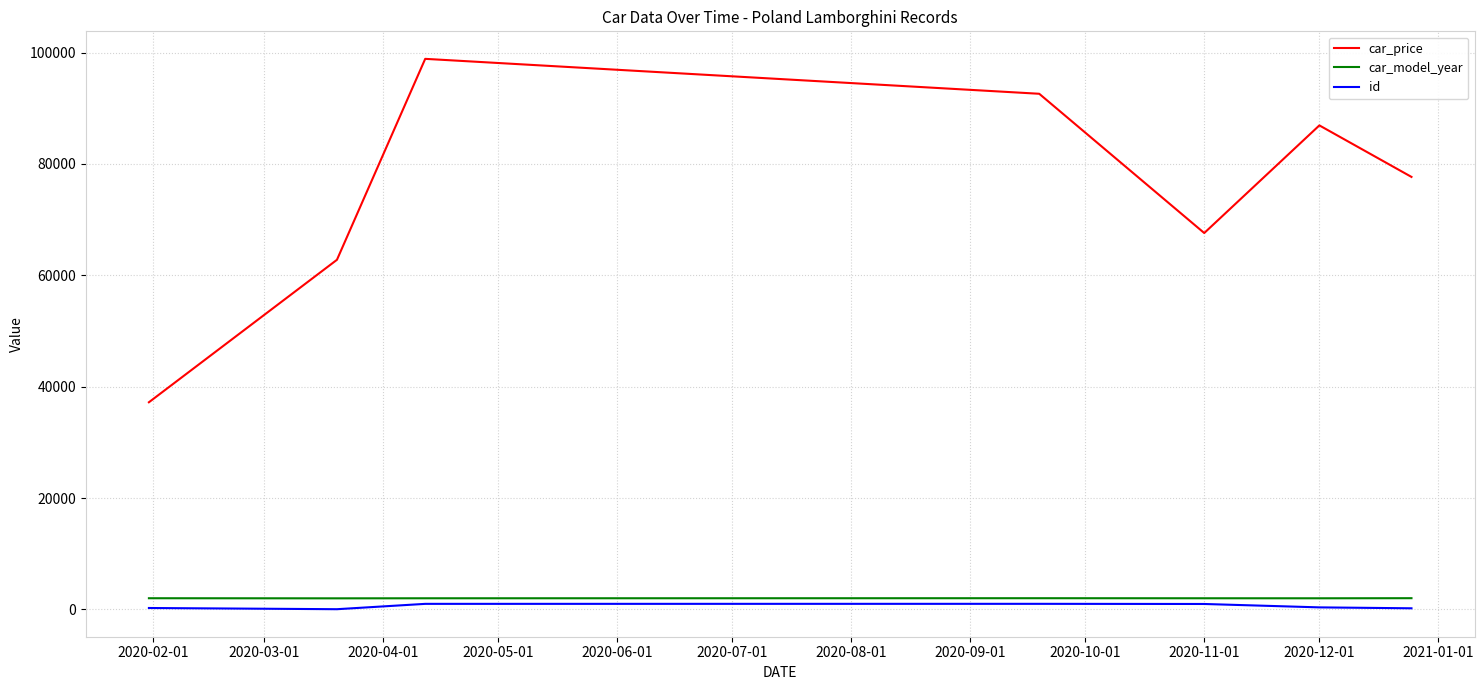

Which series has the largest total across all categories?

car_price